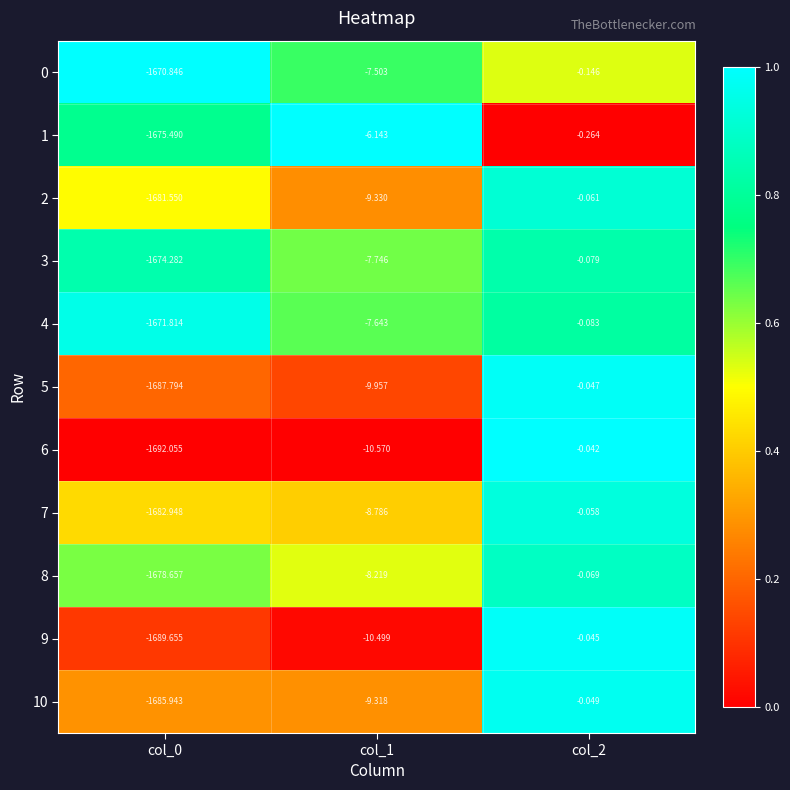

Is the value of 1 at col_1 greater than the value of 4 at col_2?

No